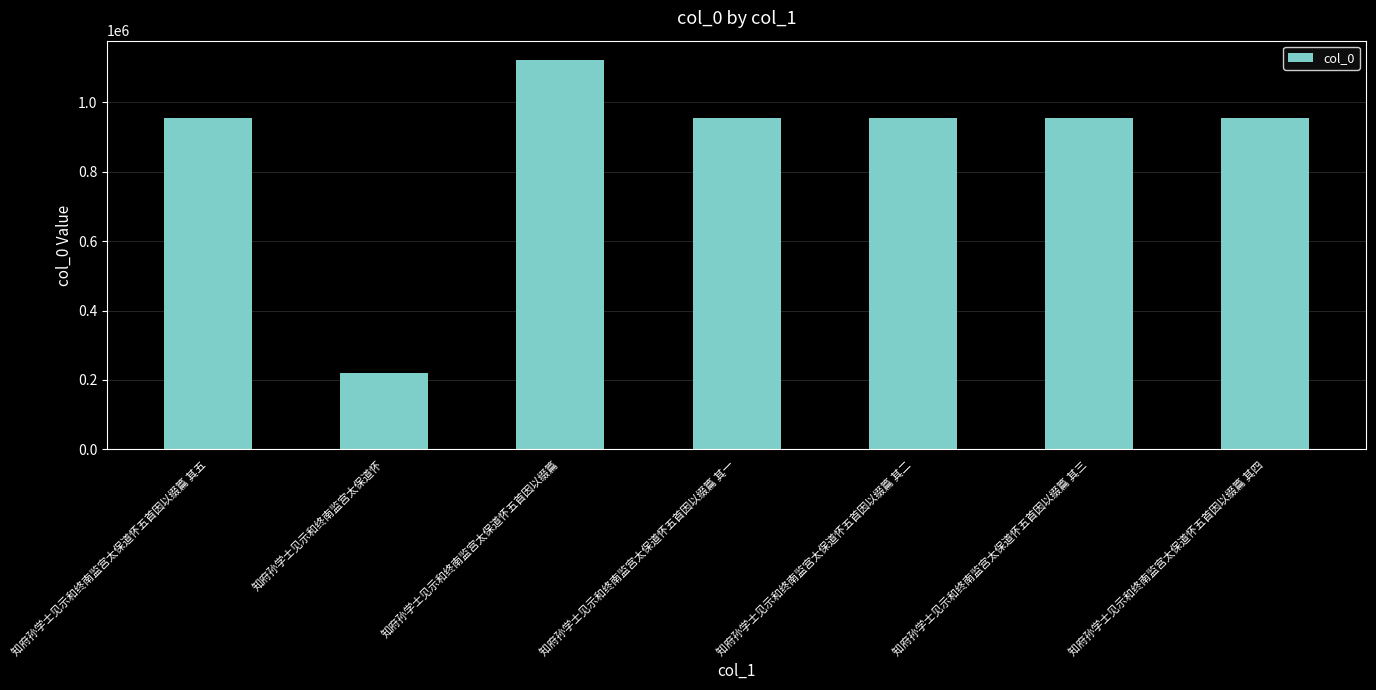

Read the value at 知府孙学士见示和终南监宫太保道怀五首因以缀篇 其三.

955404